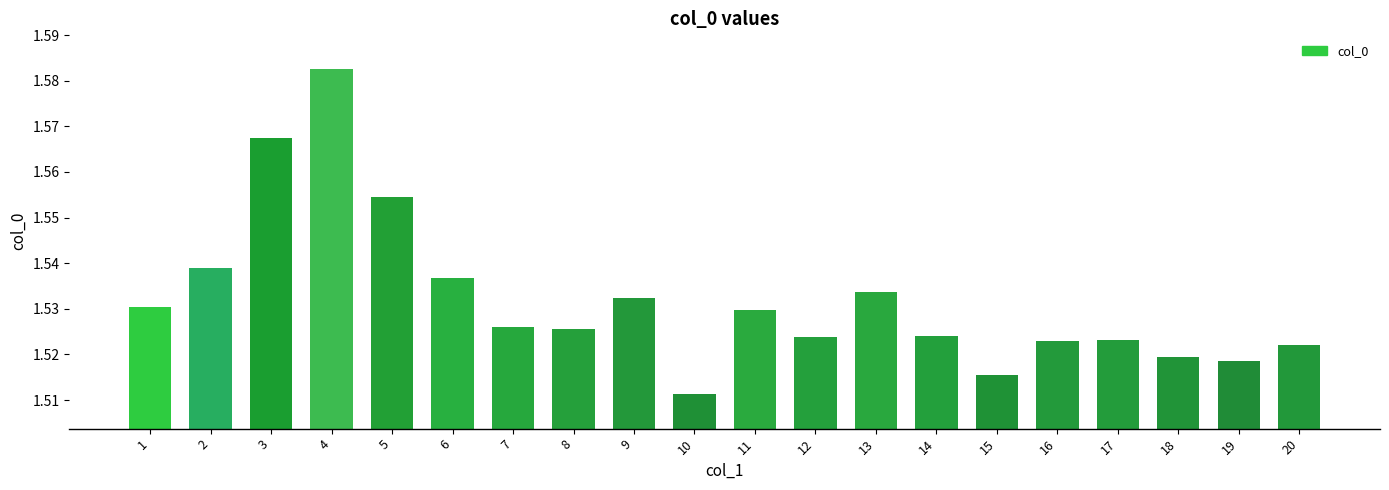

Which label corresponds to the smallest value in the chart?

10